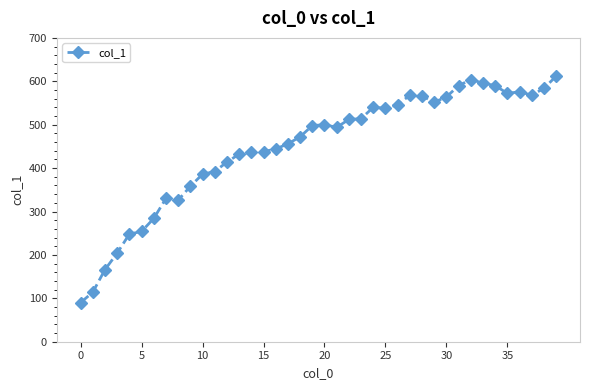

What is the average value?

448